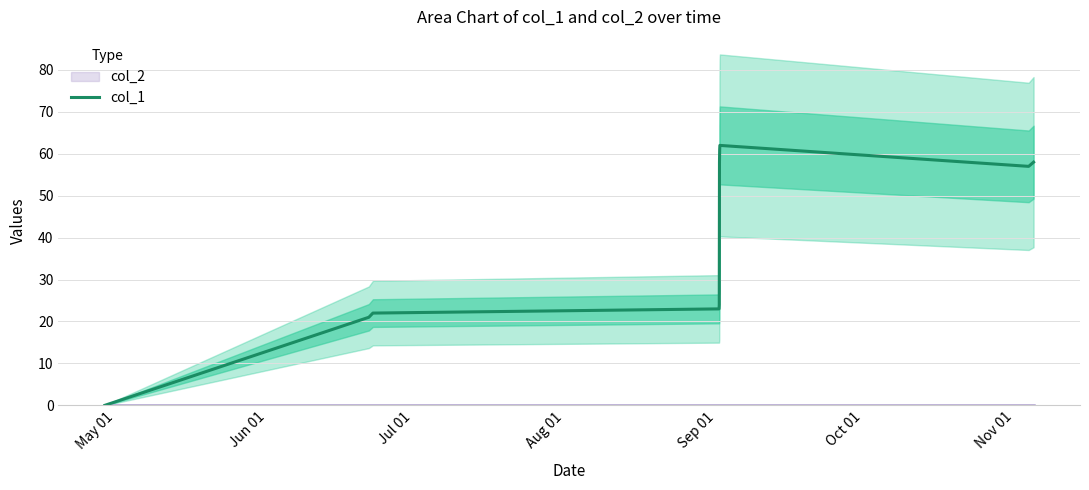

What is the highest value of the col_1 series?

62